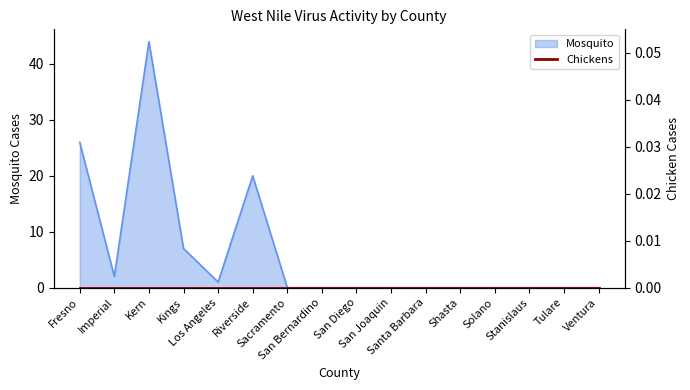

What is the label of the 14th point from the right?

Kern